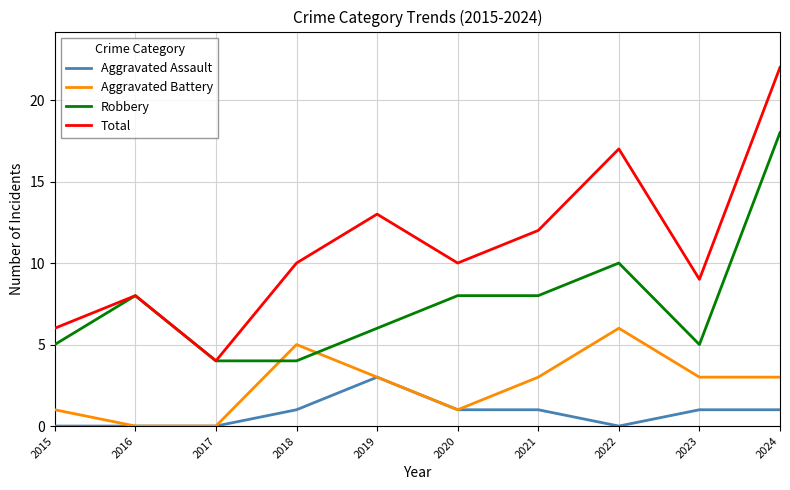

What is the spread (max minus min) of values at 2023?

8